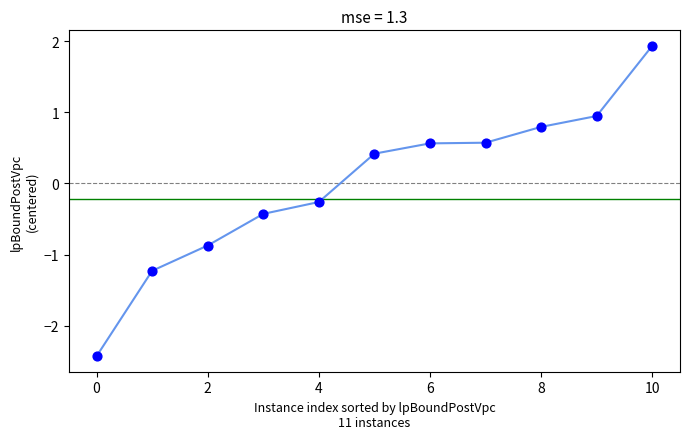

What is the range of Y values (max minus min)?

4.4